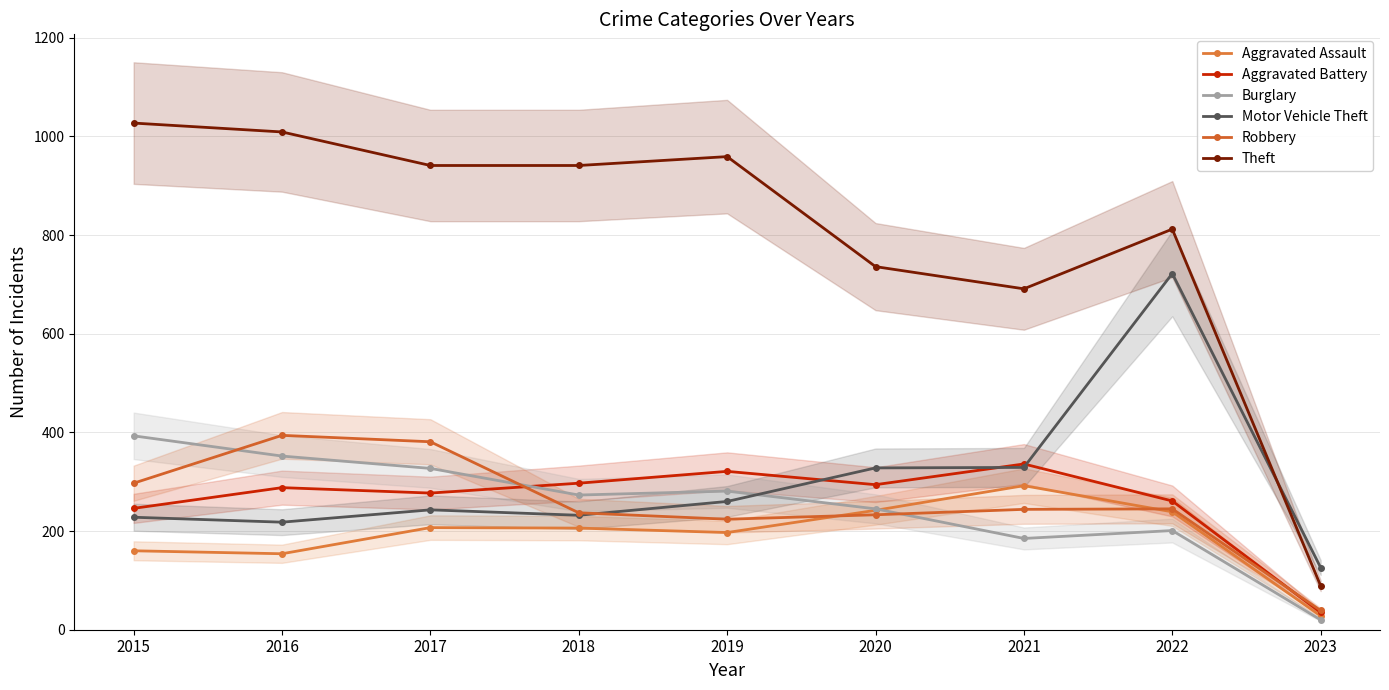

What is the value of the Motor Vehicle Theft point at the 2nd from the left?

218